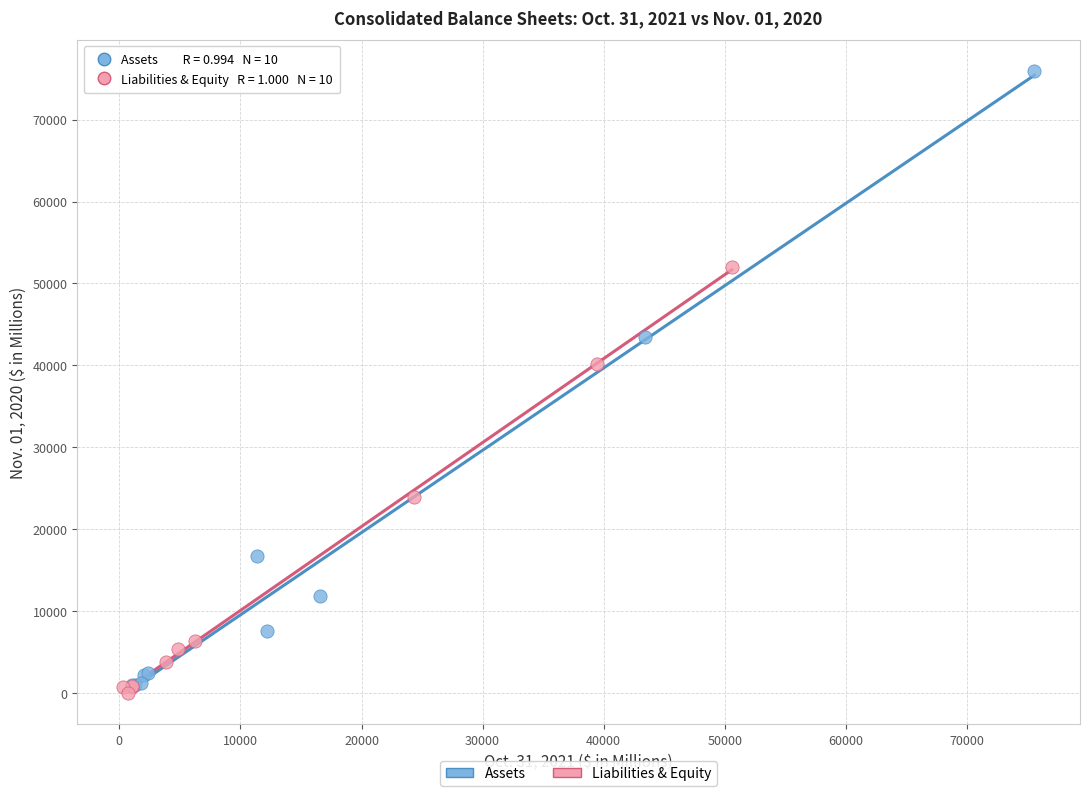

Which series has the largest Y range (max minus min)?

Assets